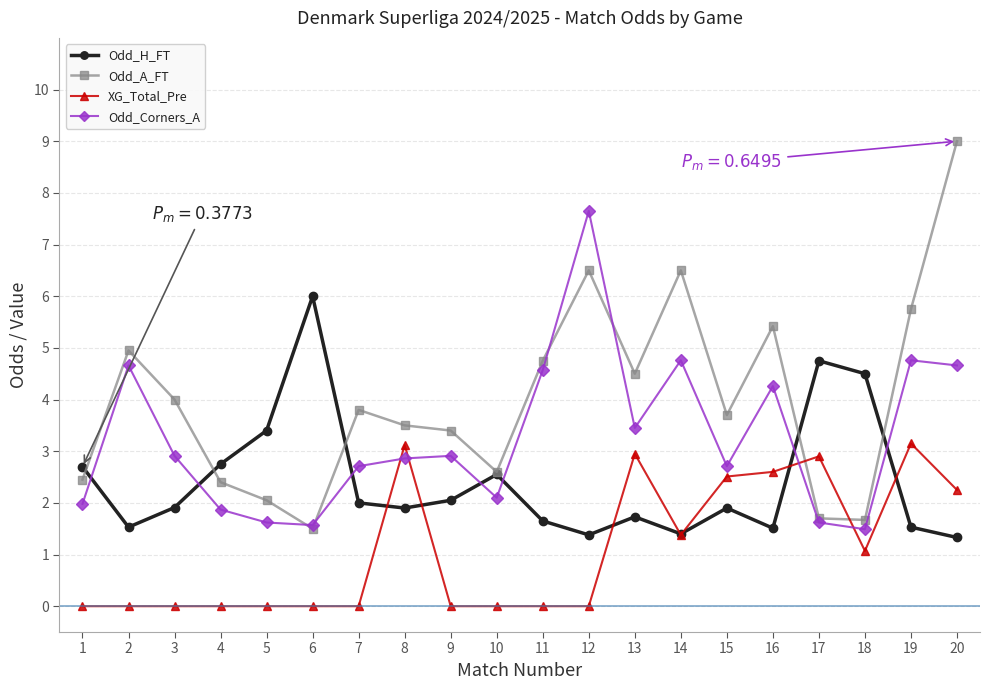

Which series has the widest spread of values?

Odd_A_FT